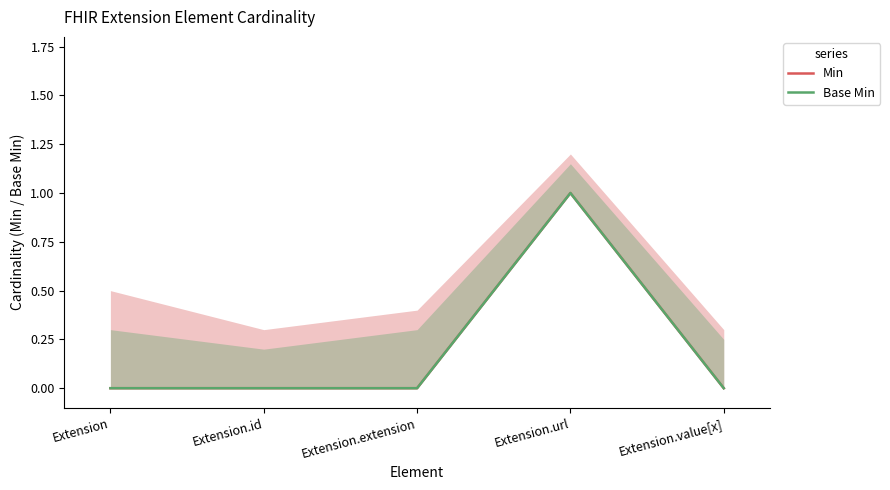

What is the sum of all Min values?

1